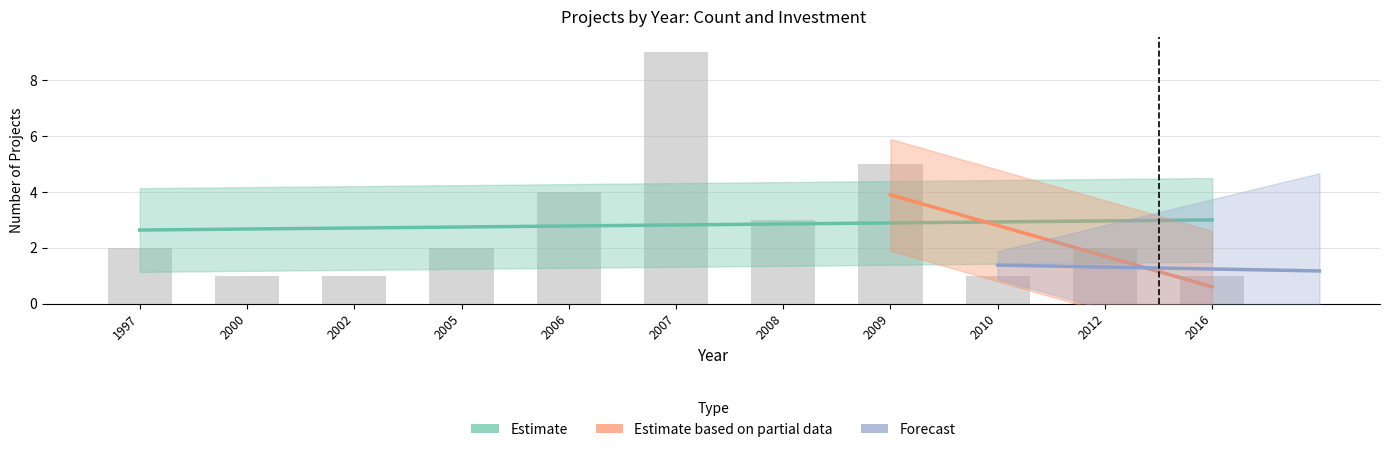

True or false: the data shows 3 at 2008.

True